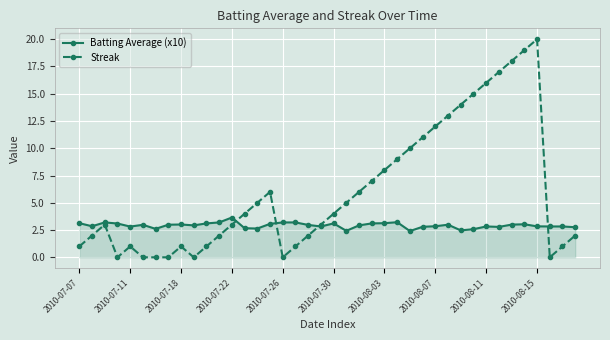

Rank the series by their maximum value, from lowest to highest.

Batting Average (x10), Streak